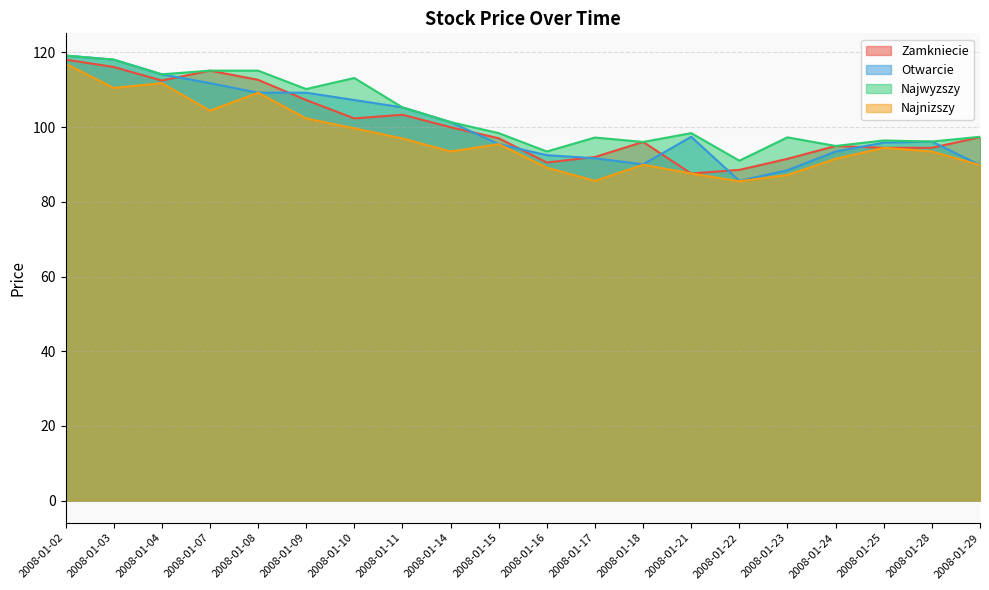

The value of Najnizszy at 2008-01-17 is 148.5. True or false?

False